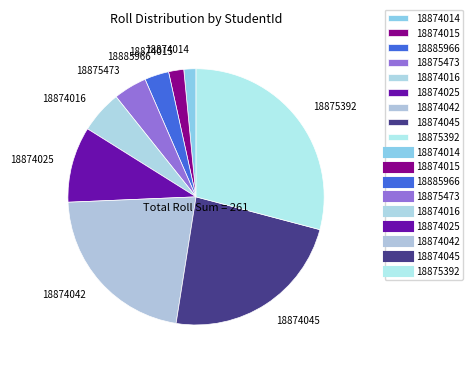

Approximately how many times larger is the value at 18874025 compared to 18875473?

2.3